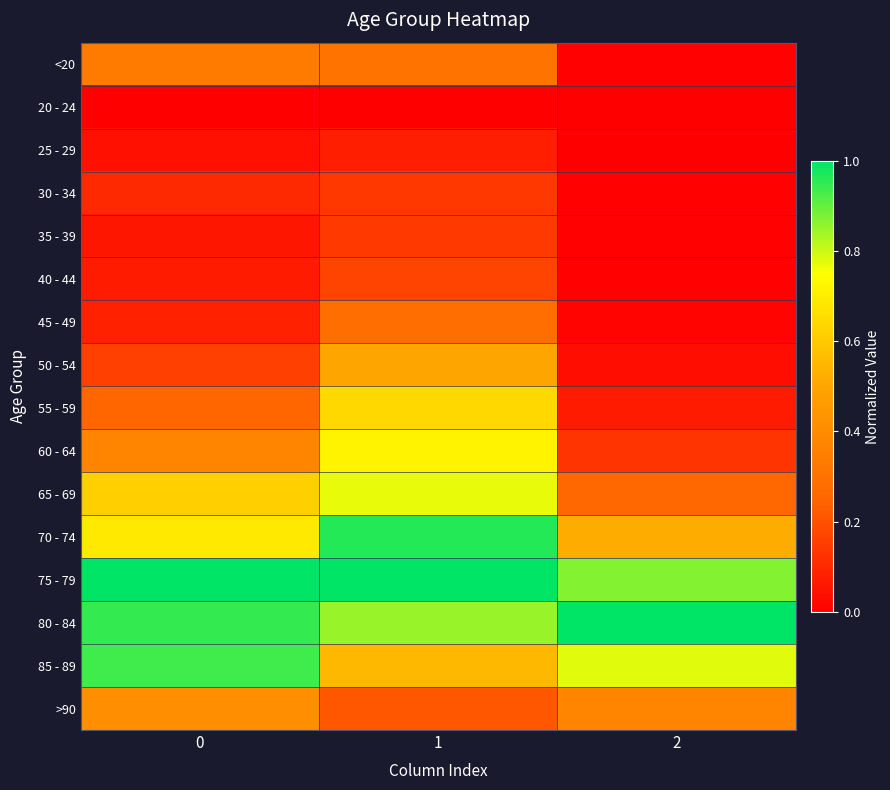

Reading left to right, what are all the values shown in this chart?

<20: 0=0.3	1=0.3	2=0.0
20 - 24: 0=0.0	1=0.0	2=0.0
25 - 29: 0=0.0	1=0.1	2=0.0
30 - 34: 0=0.1	1=0.1	2=0.0
35 - 39: 0=0.1	1=0.1	2=0.0
40 - 44: 0=0.1	1=0.2	2=0.0
45 - 49: 0=0.1	1=0.3	2=0.0
50 - 54: 0=0.2	1=0.5	2=0.0
55 - 59: 0=0.3	1=0.6	2=0.1
60 - 64: 0=0.4	1=0.7	2=0.1
65 - 69: 0=0.6	1=0.8	2=0.3
70 - 74: 0=0.7	1=1.0	2=0.5
75 - 79: 0=1.0	1=1.0	2=0.9
80 - 84: 0=0.9	1=0.9	2=1.0
85 - 89: 0=0.9	1=0.6	2=0.8
>90: 0=0.4	1=0.2	2=0.4